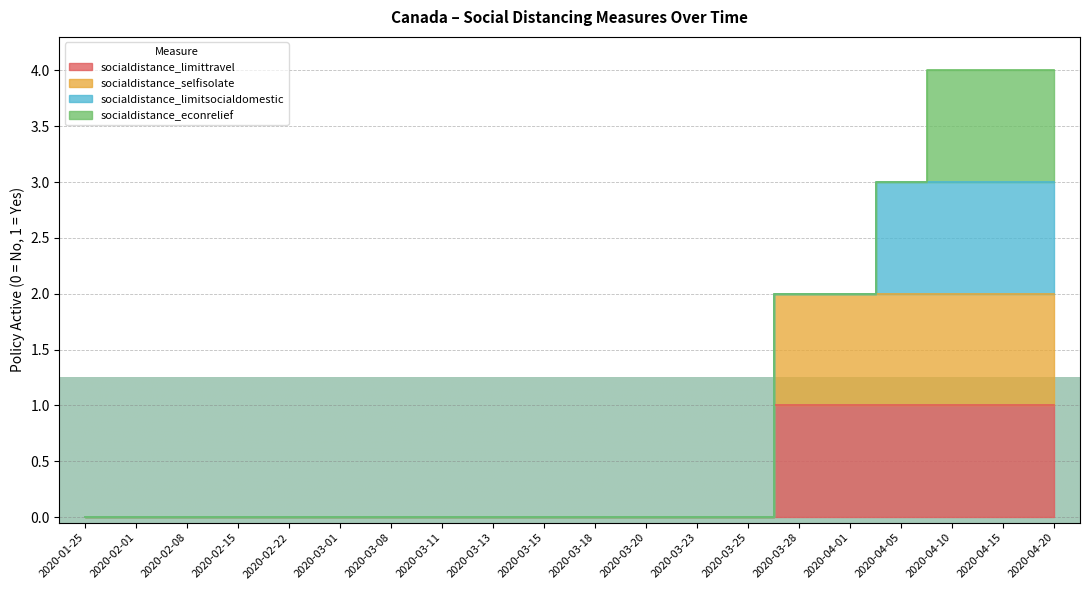

What position from the left is 2020-03-28?

15